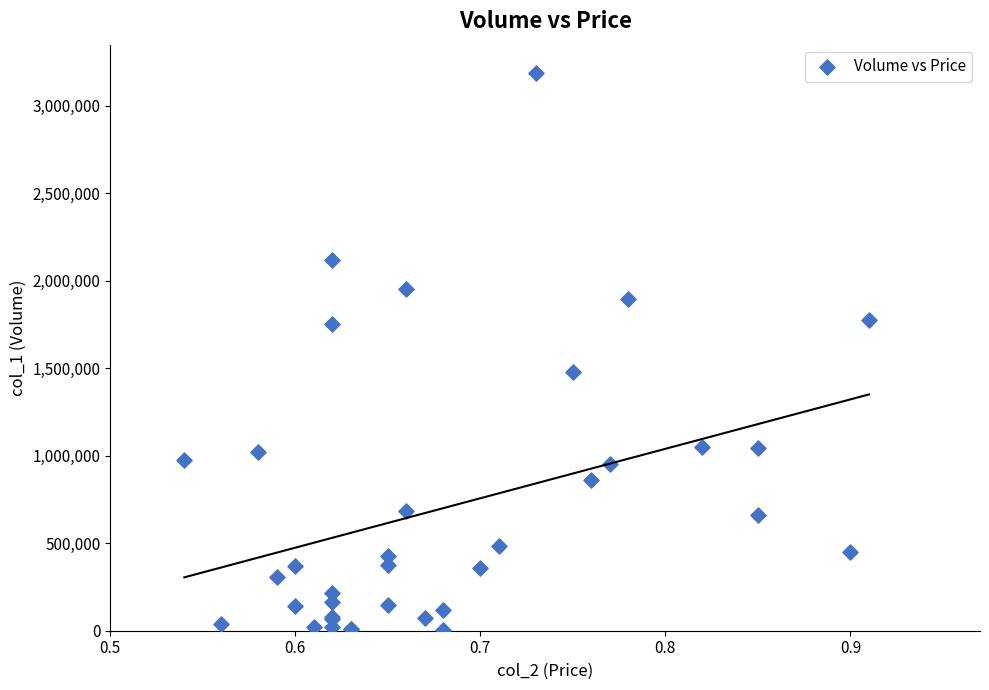

What Y value in the scatter plot is closest to 1598000?

1479000